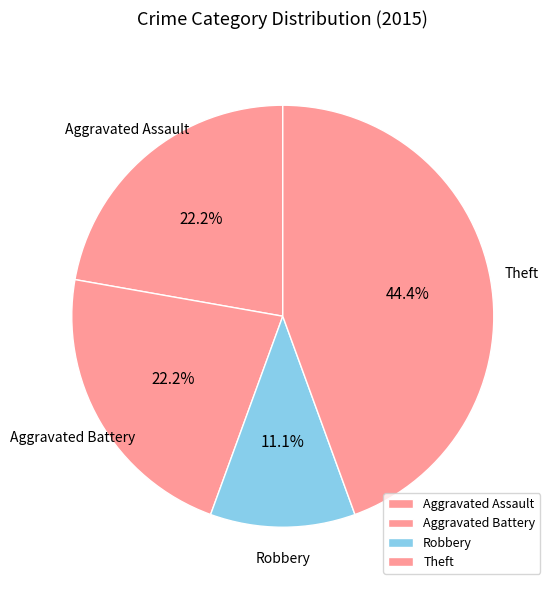

How many slices are in this pie chart?

4